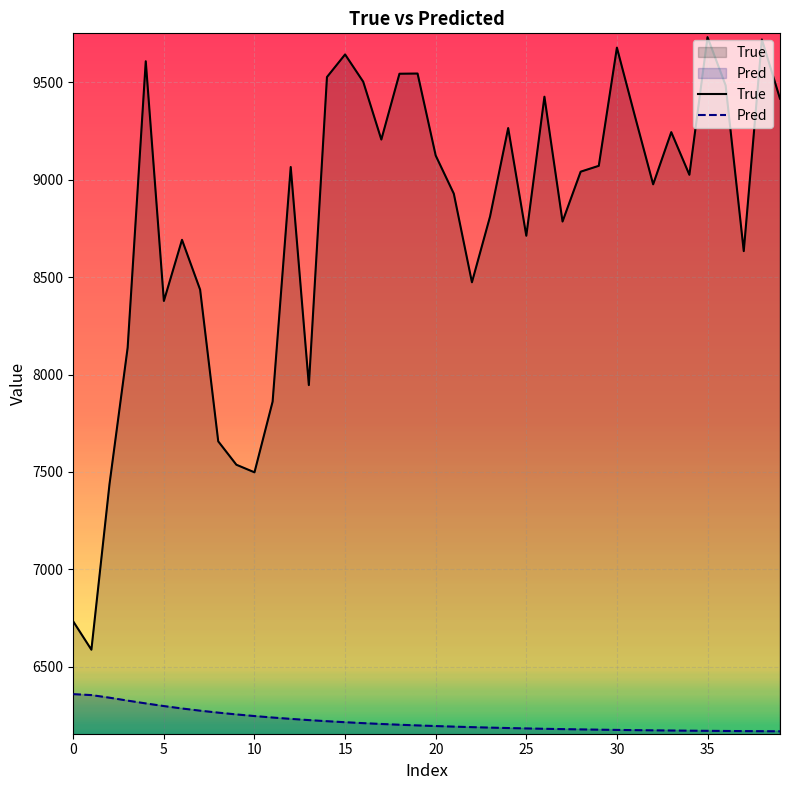

What is the sum of the Pred values at 30 and 24?

12359.8